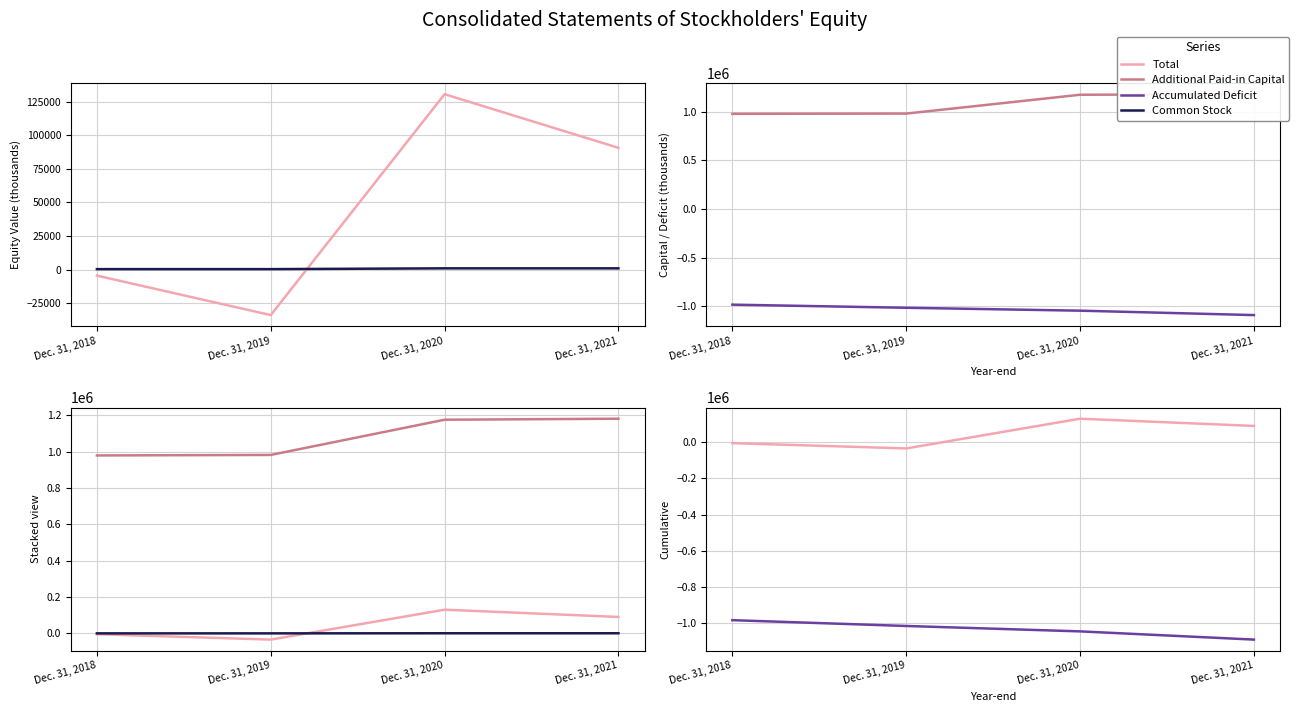

What is the sum of all Additional Paid-in Capital values?

4321622